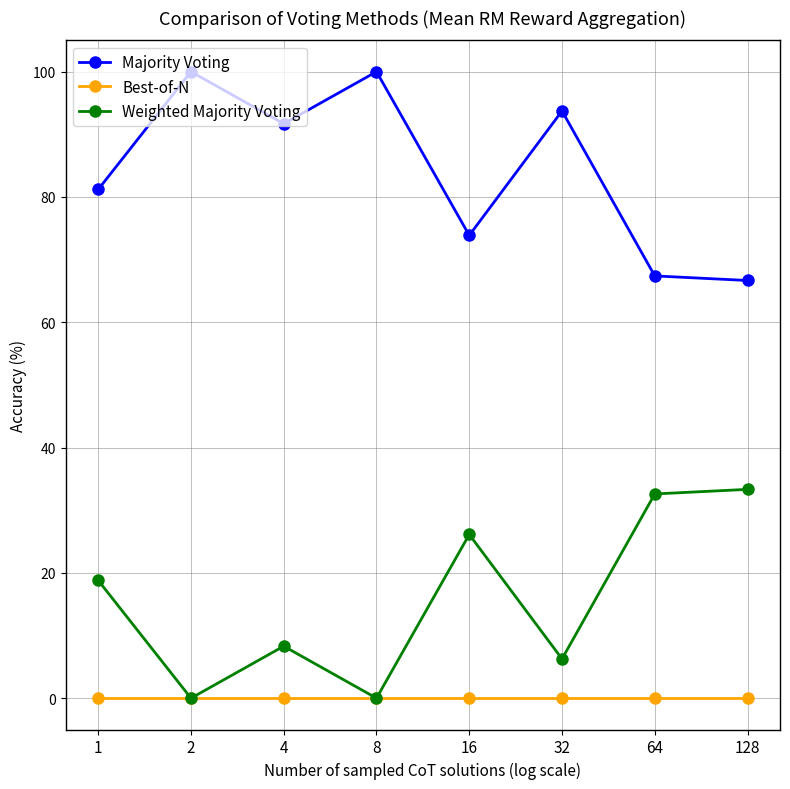

What is the greatest value displayed?

100.0